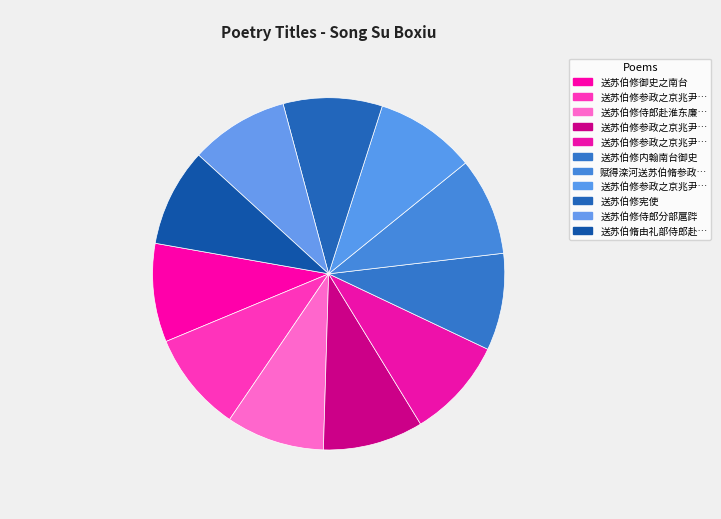

How many slices are in this pie chart?

11